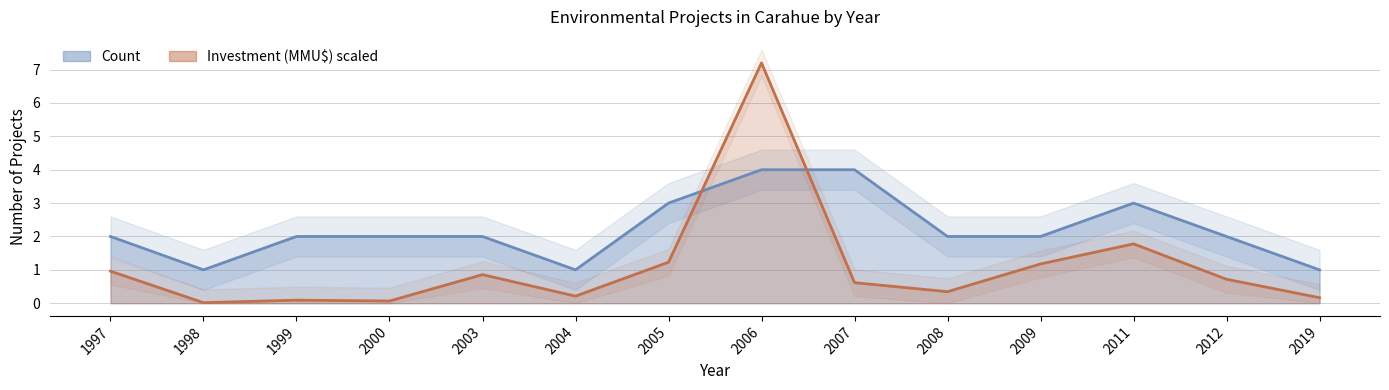

Reading left to right, transcribe all the data shown in this chart.

Count: 2.0	1.0	2.0	2.0	2.0	1.0	3.0	4.0	4.0	2.0	2.0	3.0	2.0	1.0
Investment (MMU$): 1.0	0.0	0.1	0.1	0.9	0.2	1.2	7.2	0.6	0.3	1.2	1.8	0.7	0.2